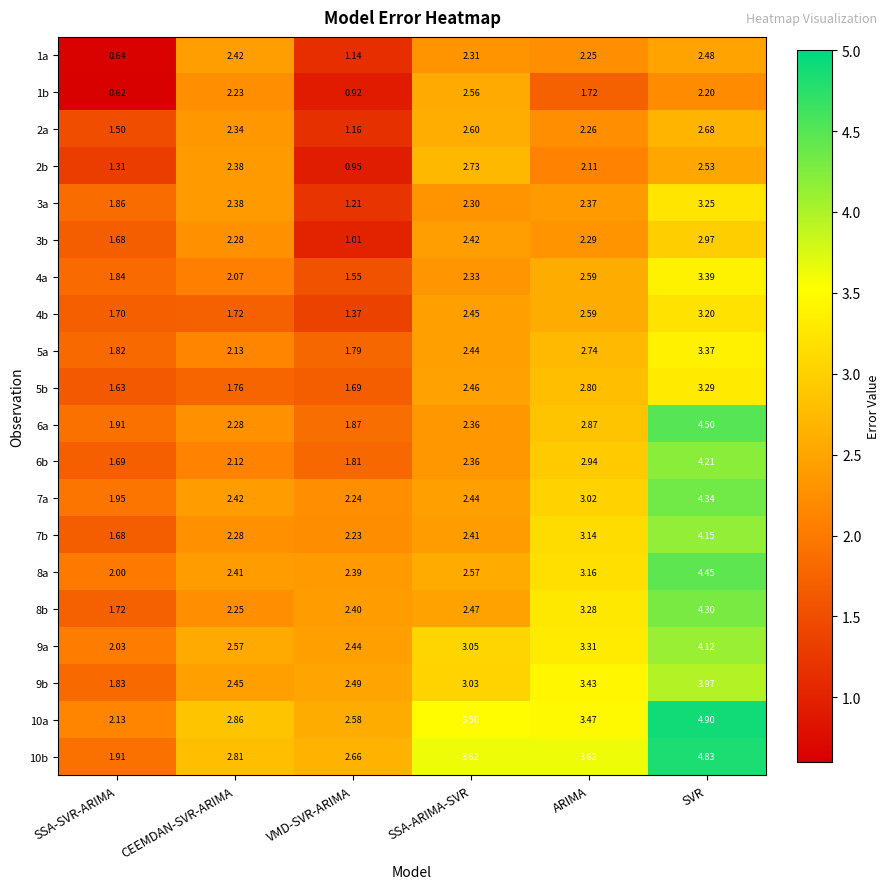

List the labels in order of 8a value, smallest first.

SSA-SVR-ARIMA, VMD-SVR-ARIMA, CEEMDAN-SVR-ARIMA, SSA-ARIMA-SVR, ARIMA, SVR